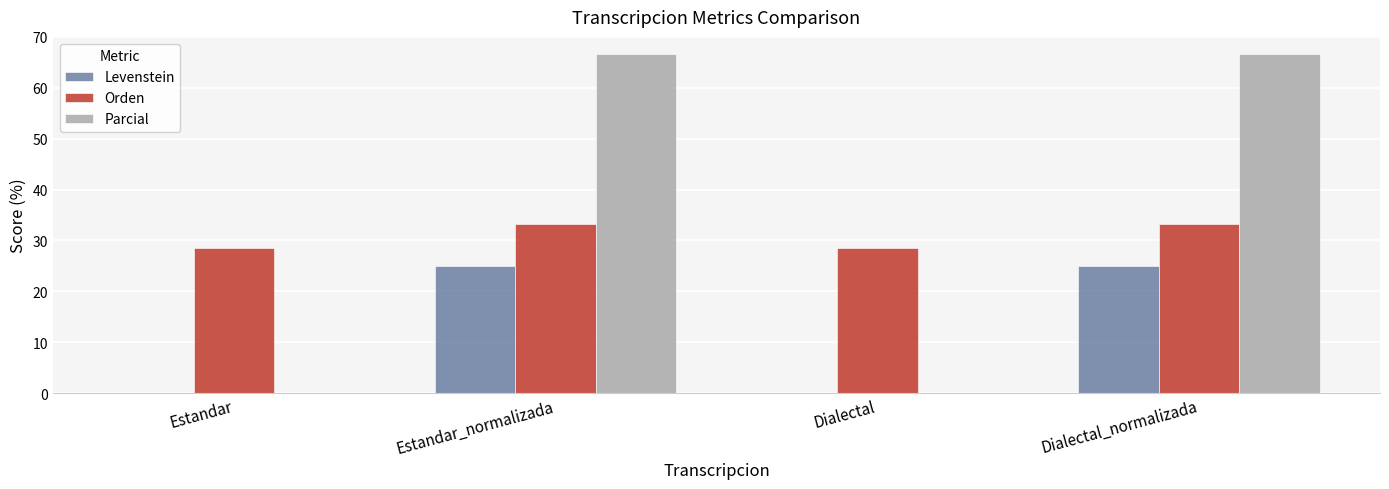

What is the spread (max minus min) of values at Dialectal?

28.6